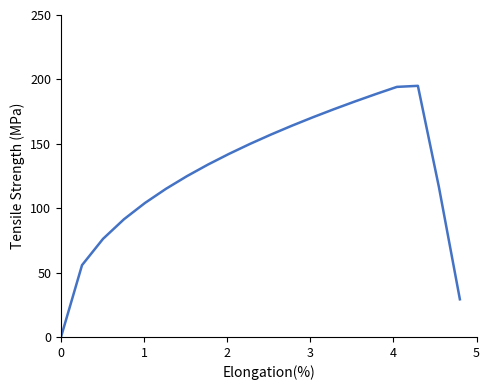

What is the maximum value shown in the chart?

195.0